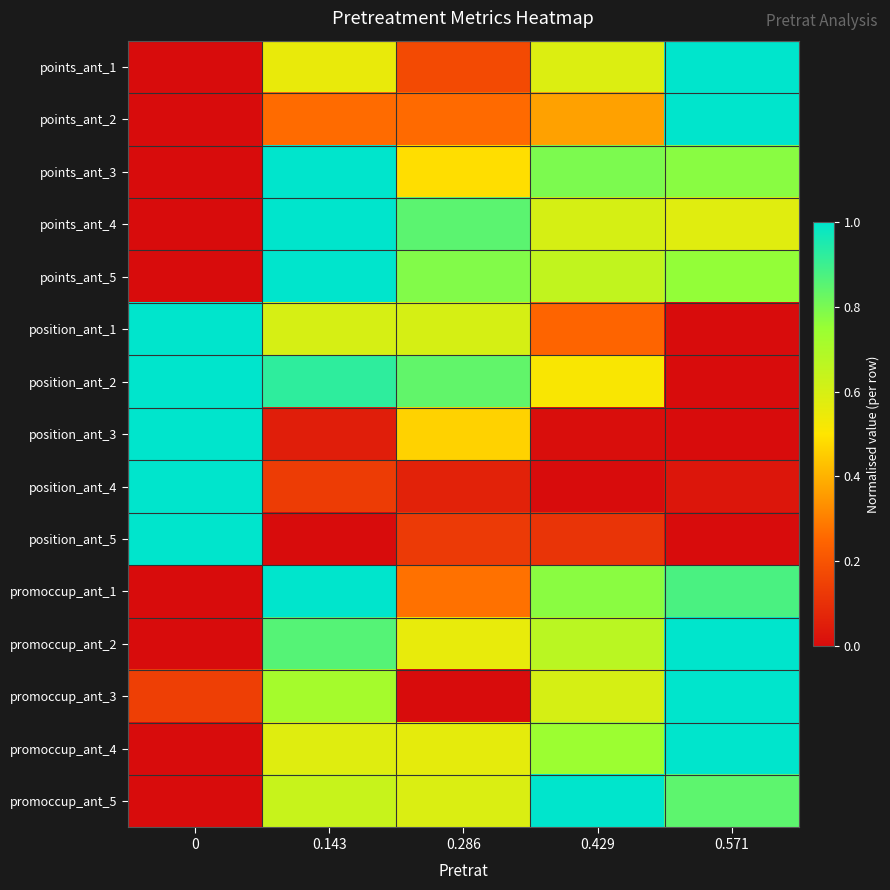

At which category does the chart reach its peak across all series?

0.571